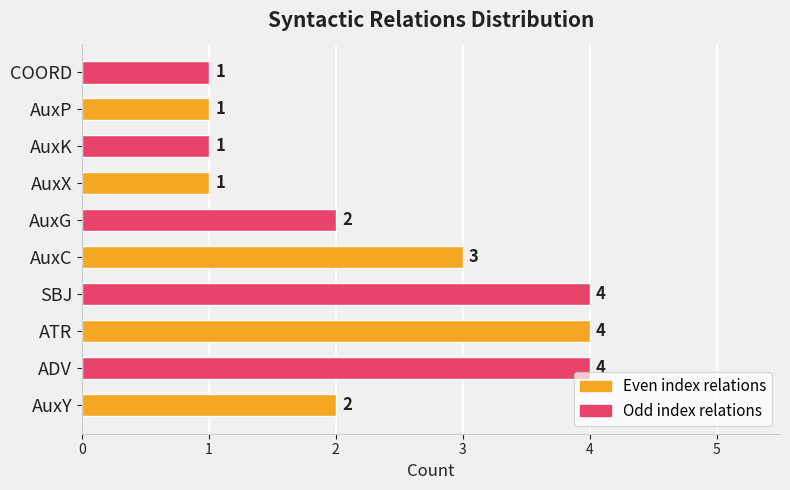

What is the maximum value shown in the chart?

4